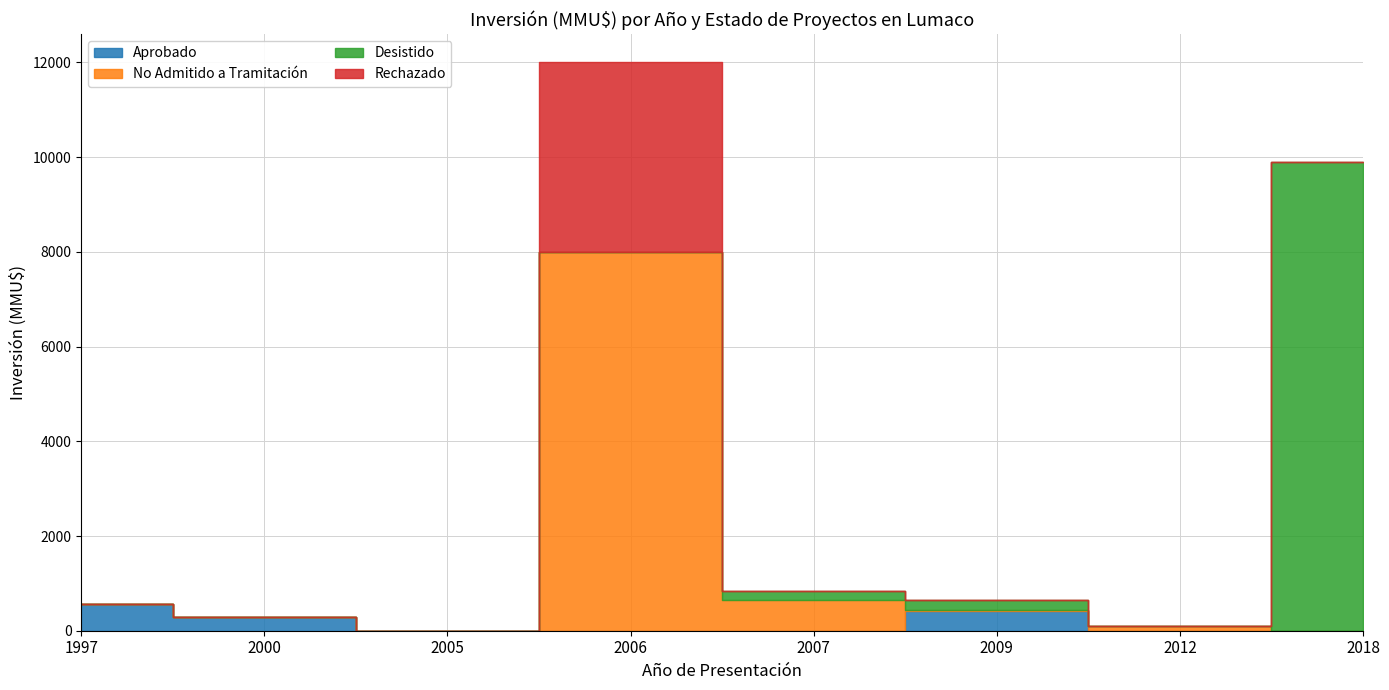

What is the value of the Rechazado point at the 4th from the left?

4000